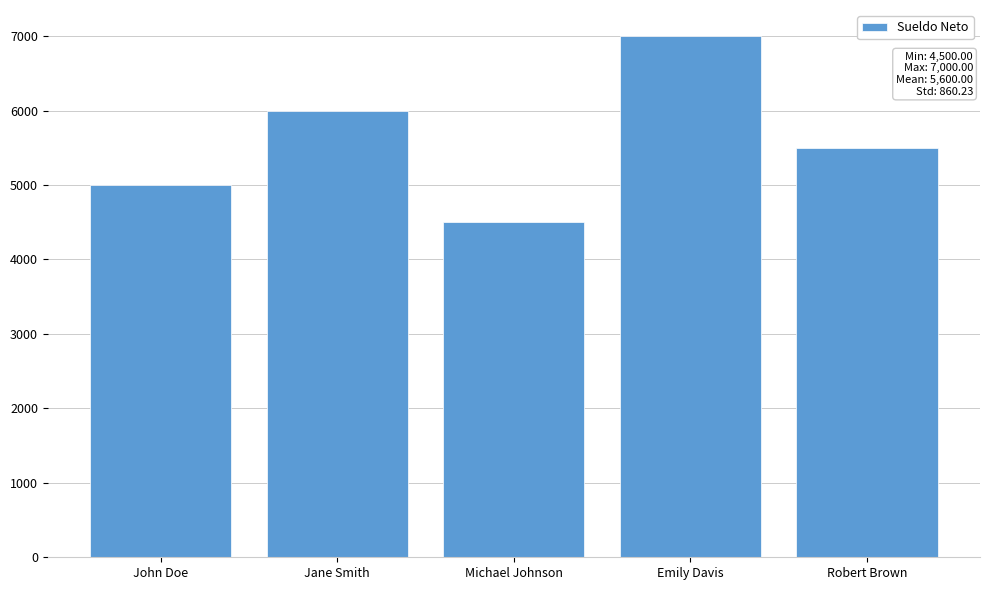

Approximately how many times larger is the value at Emily Davis compared to Michael Johnson?

1.6